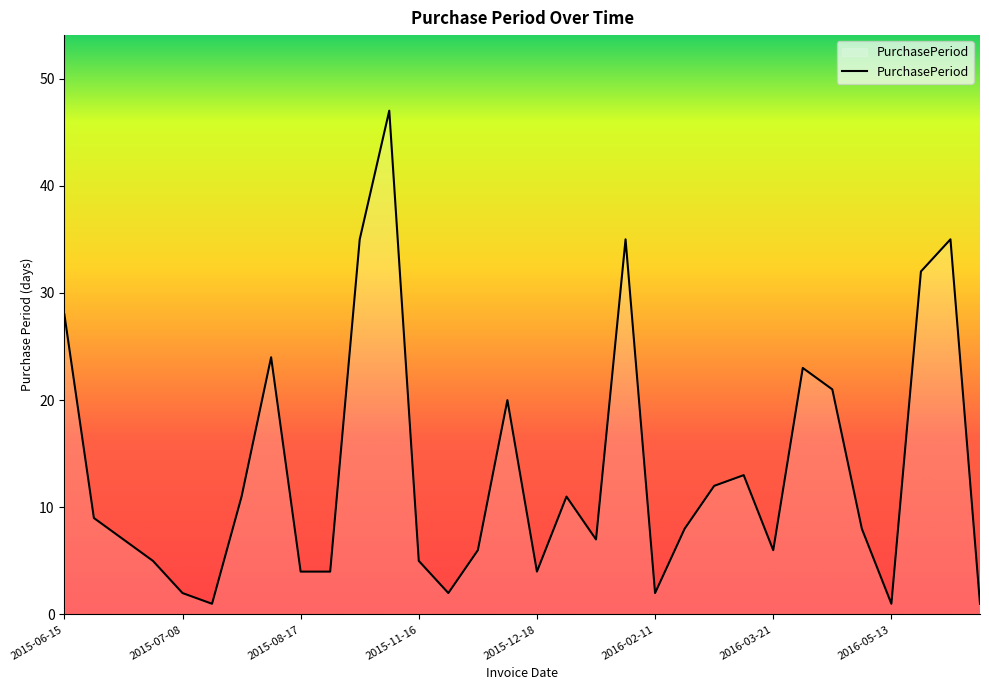

Reading left to right, extract all data points from this chart.

28	9	7	5	2	1	11	24	4	4	35	47	5	2	6	20	4	11	7	35	2	8	12	13	6	23	21	8	1	32	35	1